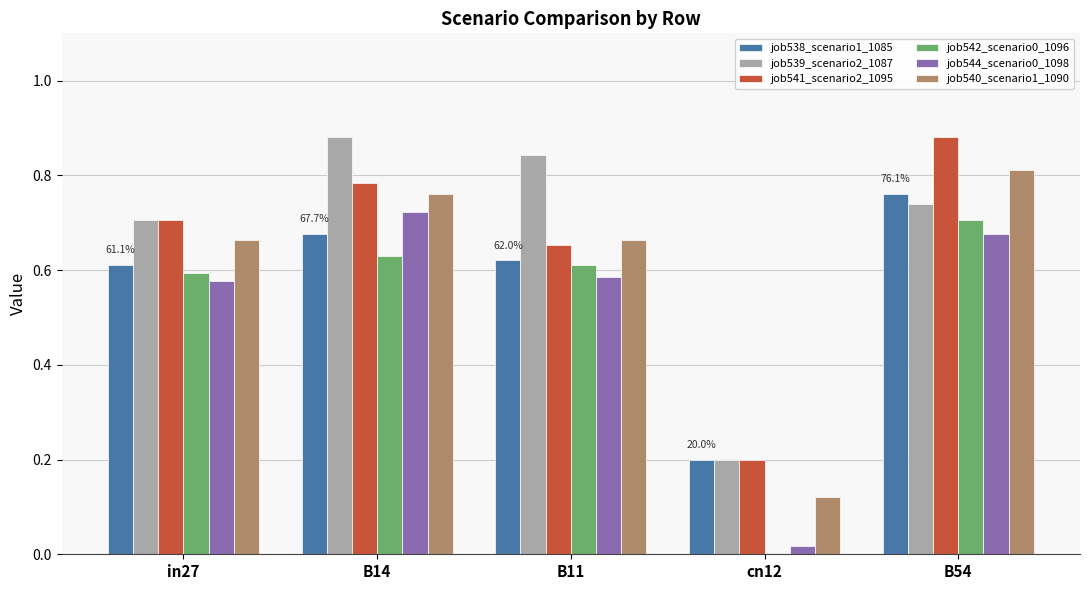

What is the sum of the job539_scenario2_1087 values at B54 and B14?

1.6